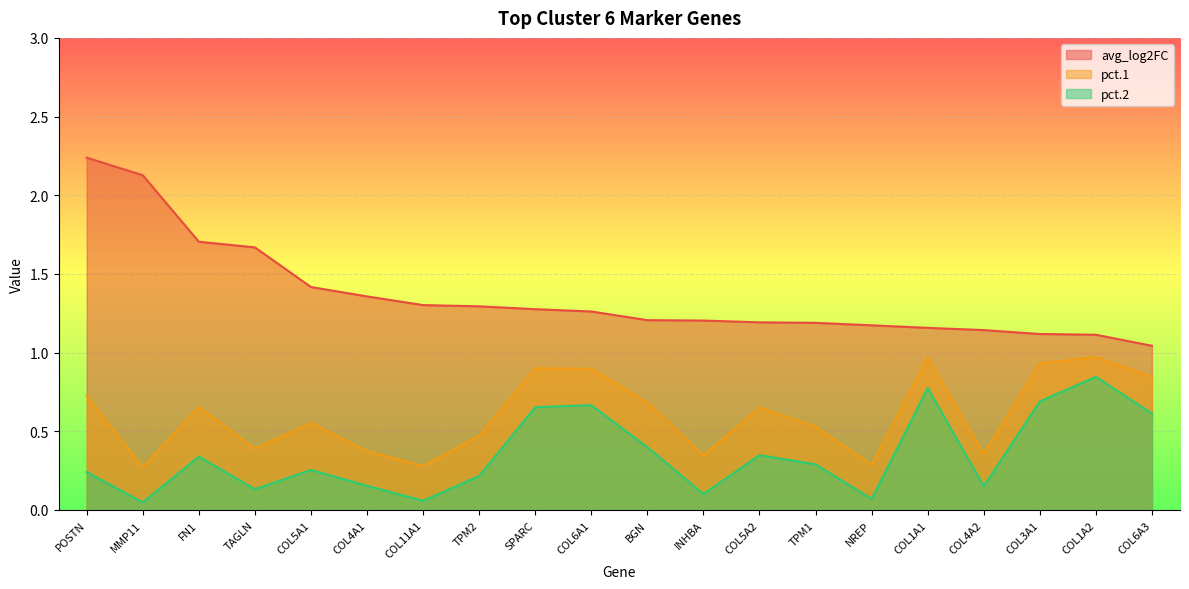

Is the value of pct.2 at FN1 greater than the value of pct.1 at COL6A1?

No